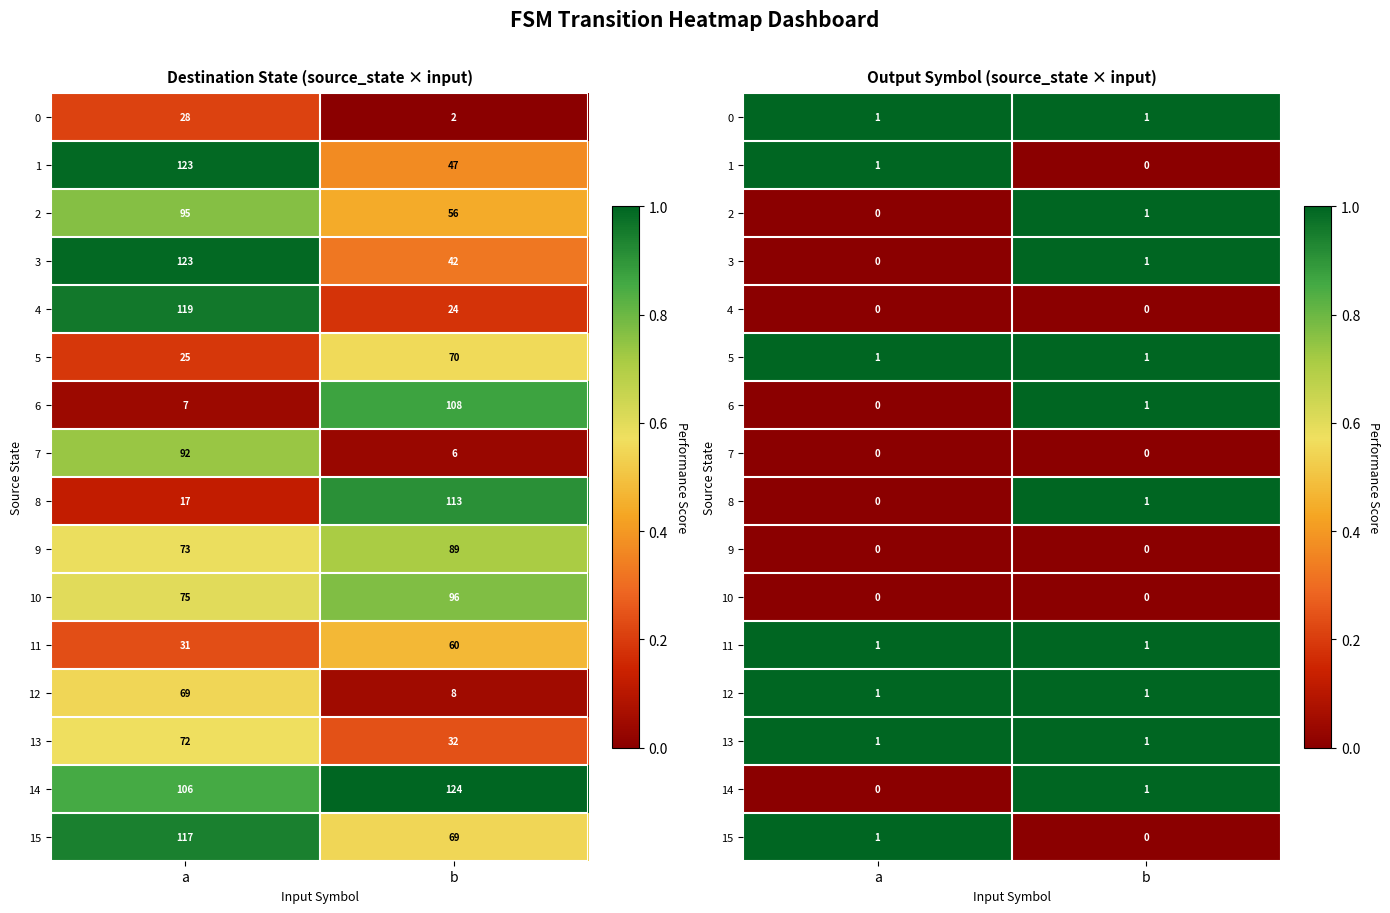

Where is 10 nearest to the value 0?

a